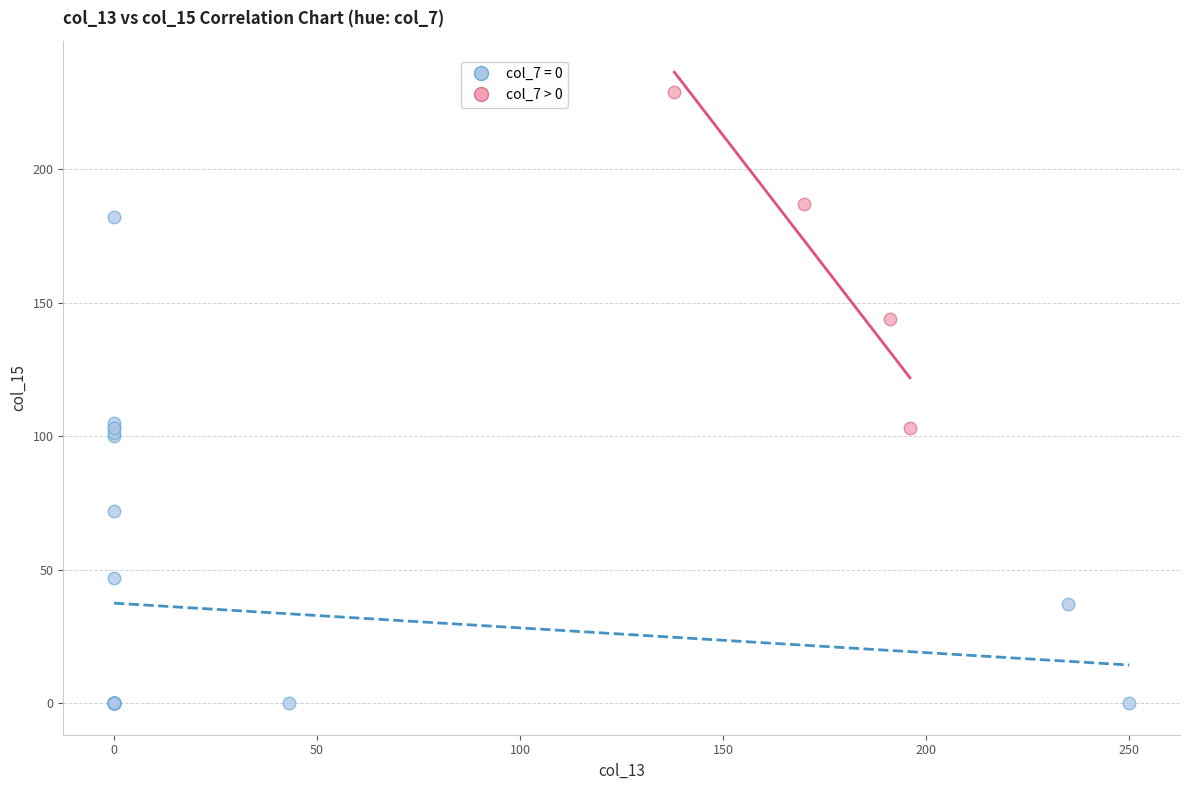

Which series reaches the maximum Y coordinate?

col_7 > 0